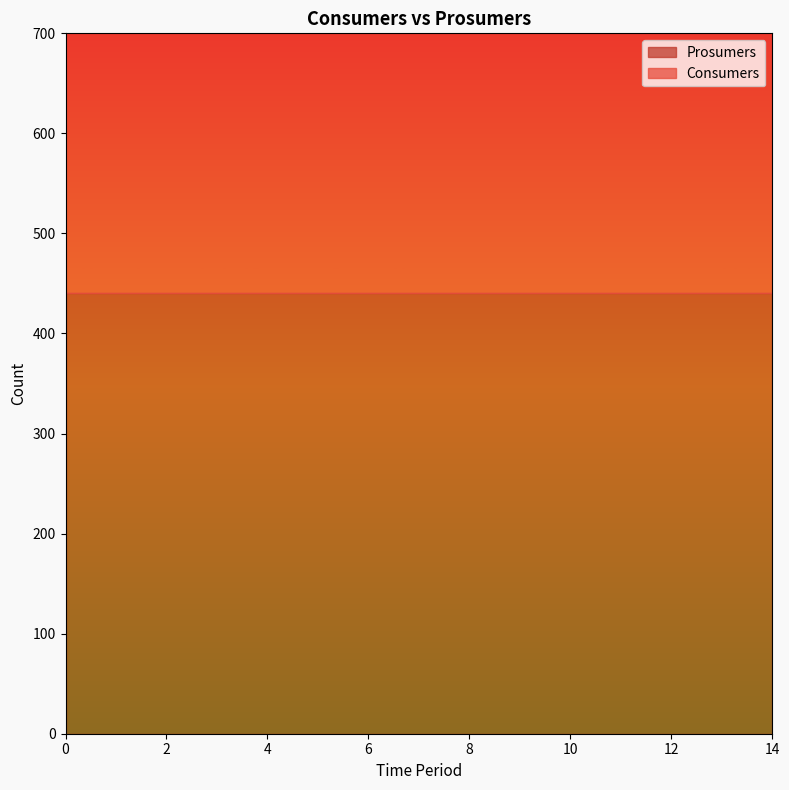

What is the value of the Consumers point at the 13th from the left?

635